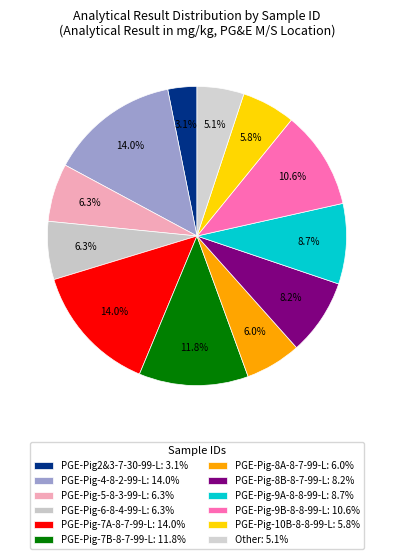

How many slices are in this pie chart?

12